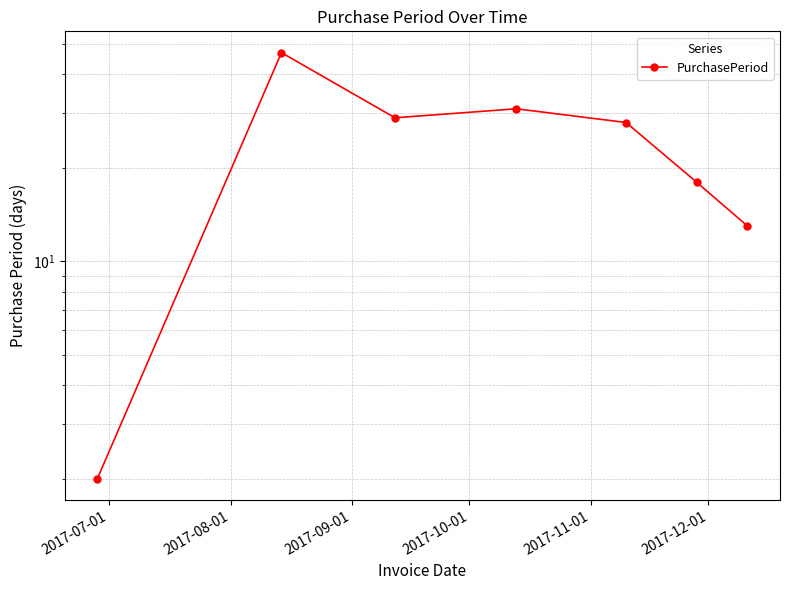

What is the greatest value displayed?

47